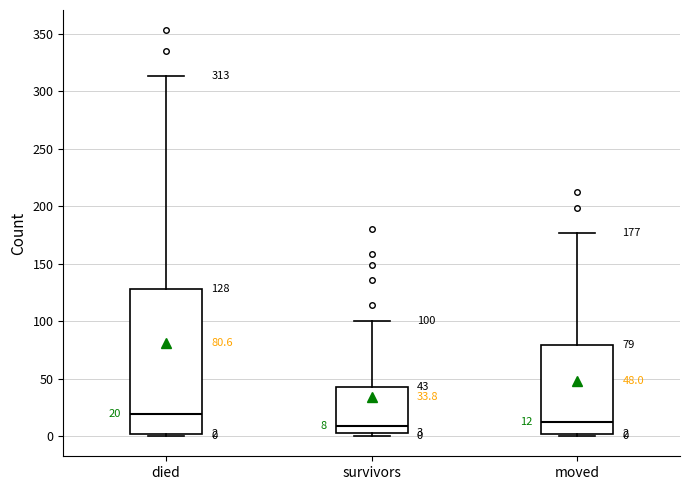

Which box is the tallest, from its lower edge to its upper edge?

died